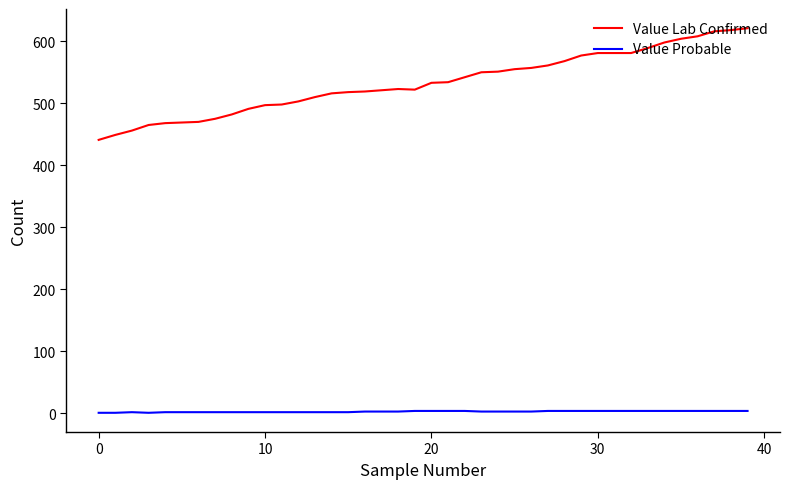

Which series has the largest range (max minus min)?

Value Lab Confirmed